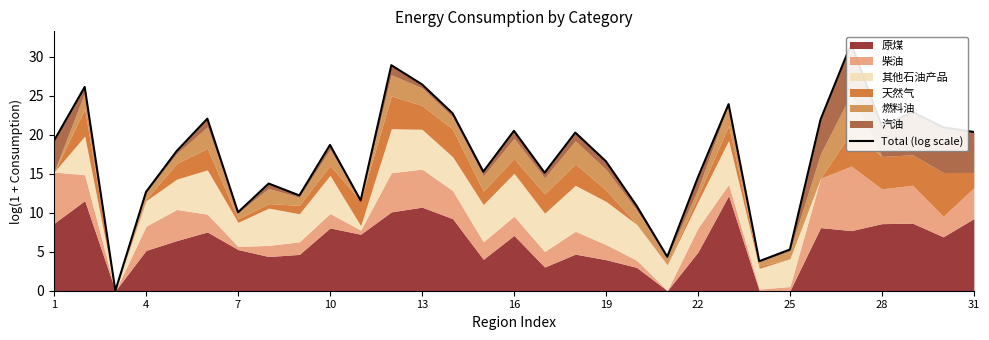

What is the difference between the second highest and minimum values?

28.9